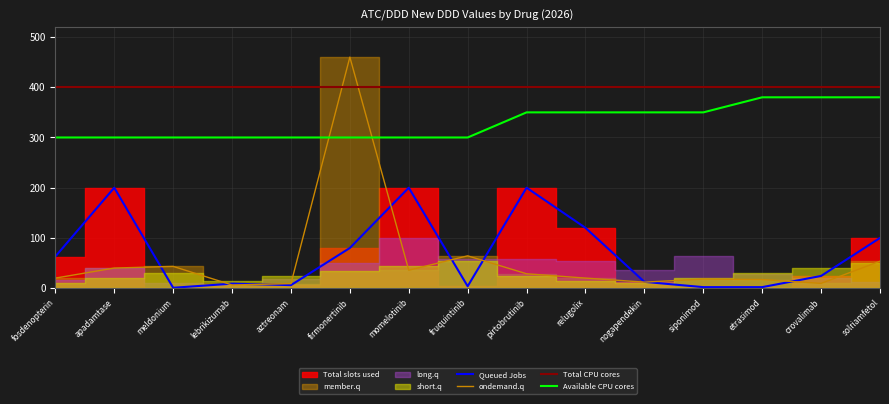

Which series has the widest spread of values?

ondemand.q